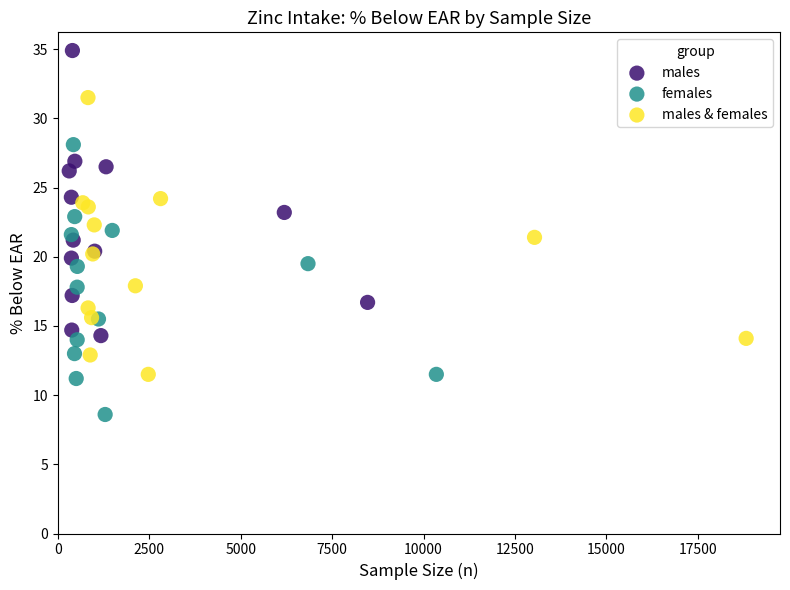

Which series reaches the maximum Y coordinate?

males